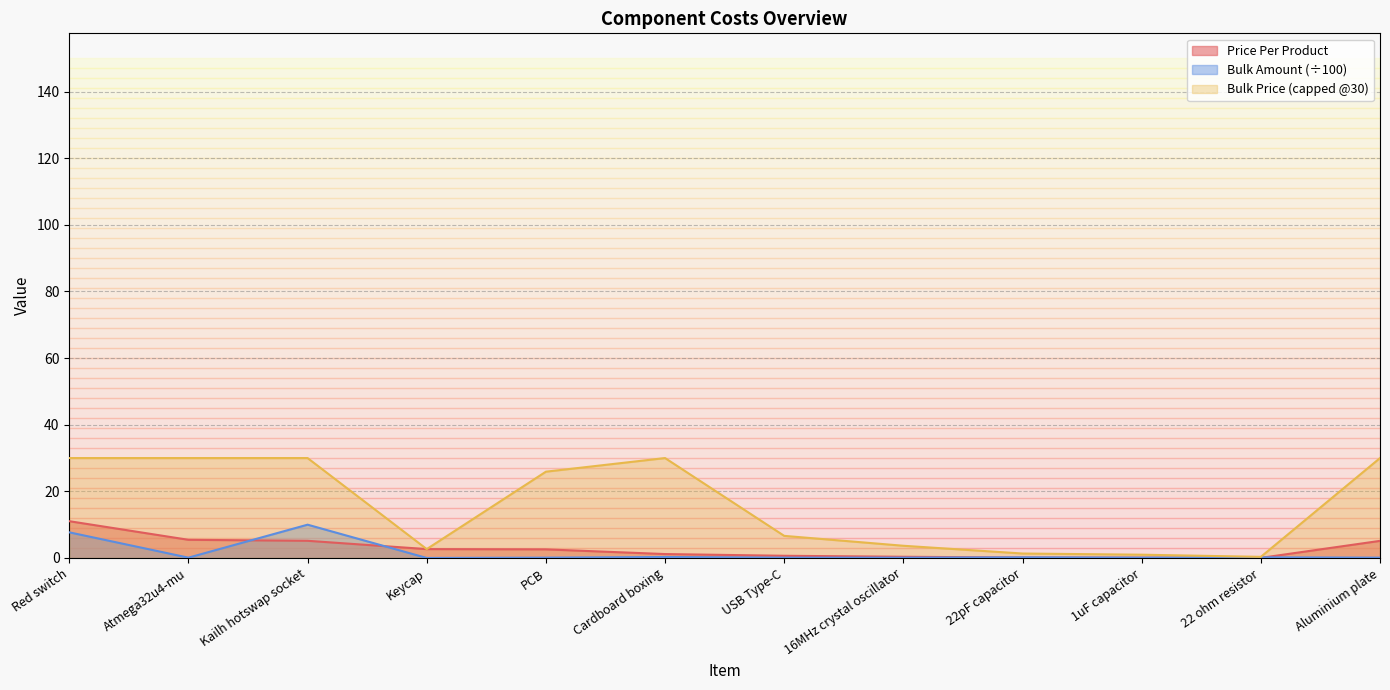

What is the difference between the Bulk Amount values at 22 ohm resistor and Keycap?

0.2